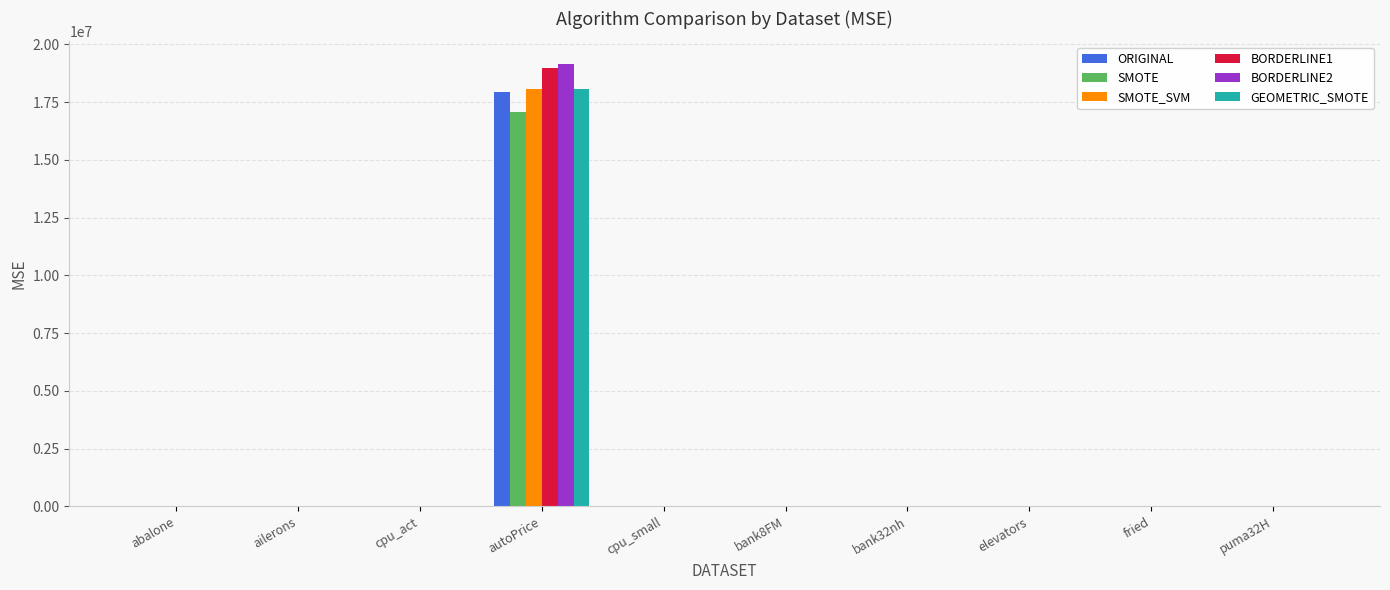

How many values in the GEOMETRIC_SMOTE series exceed 5?

5